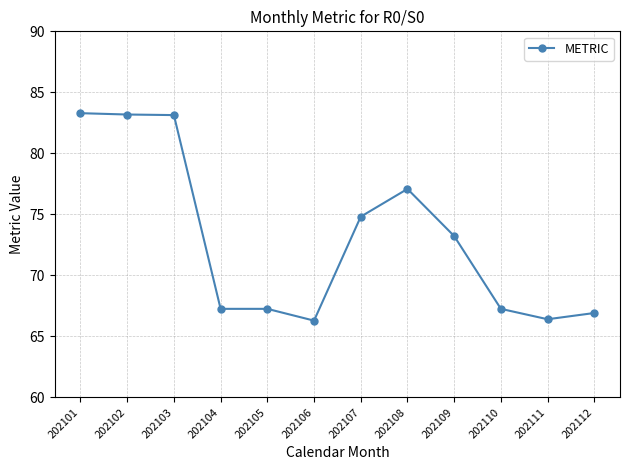

The value at 202102 is 29.4. True or false?

False